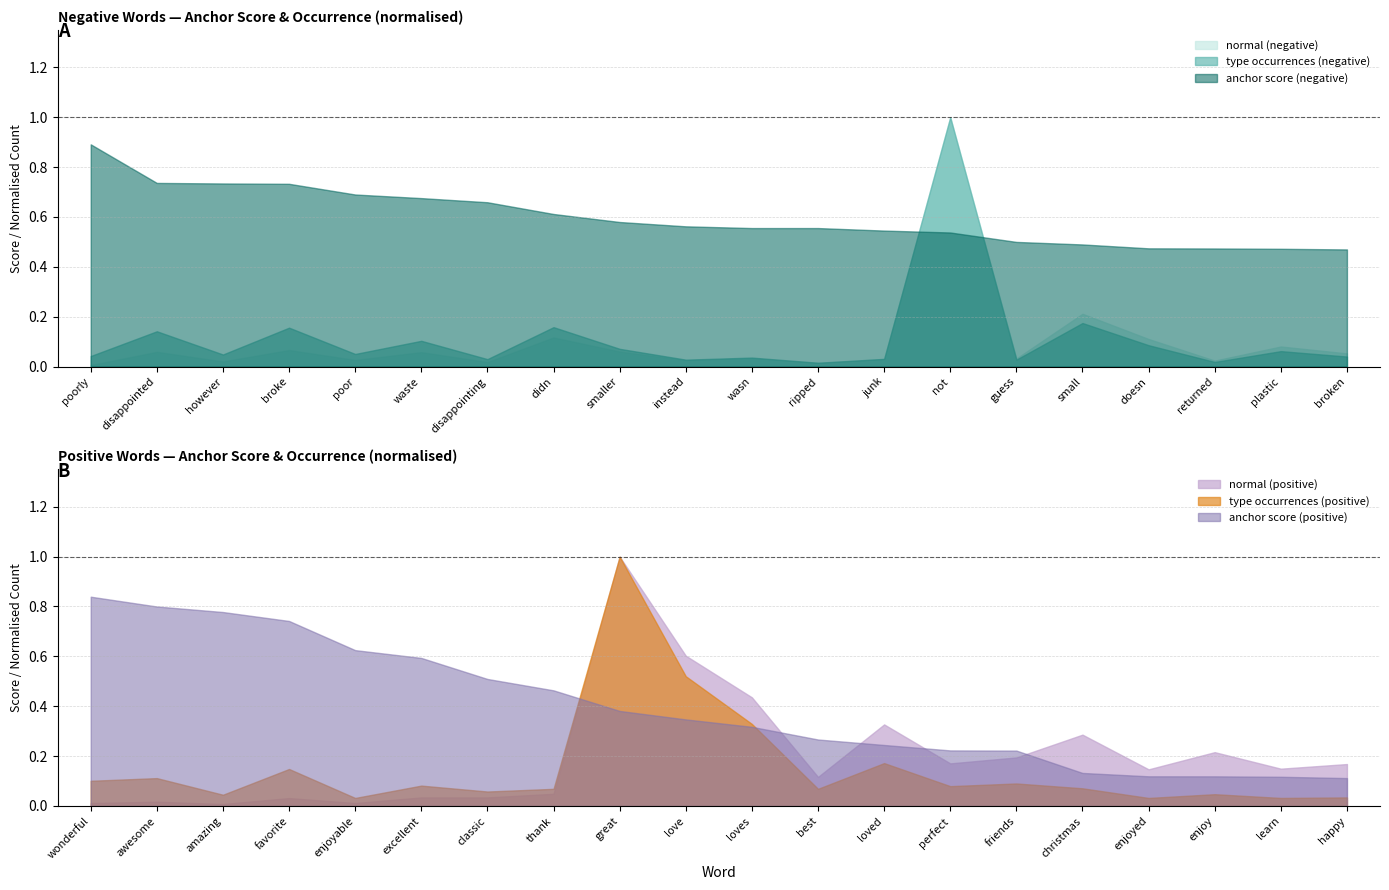

True or false: anchor score (negative) has a value of 0.1 at guess.

False